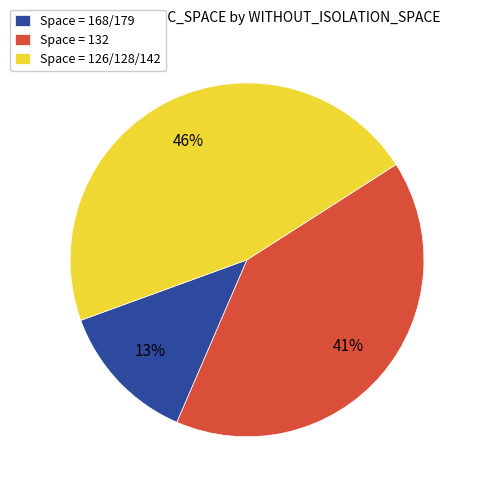

To the nearest percent, what is the average slice percentage?

33%